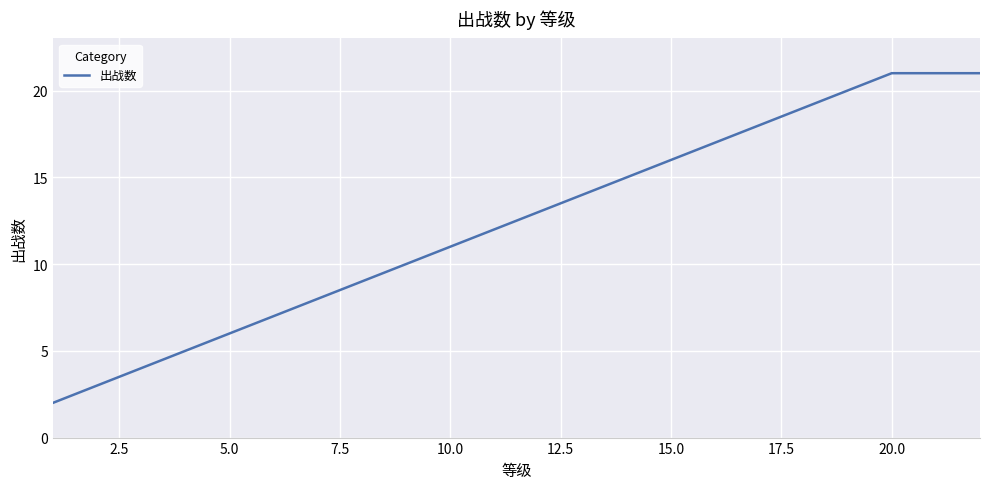

What is the maximum value shown in the chart?

21